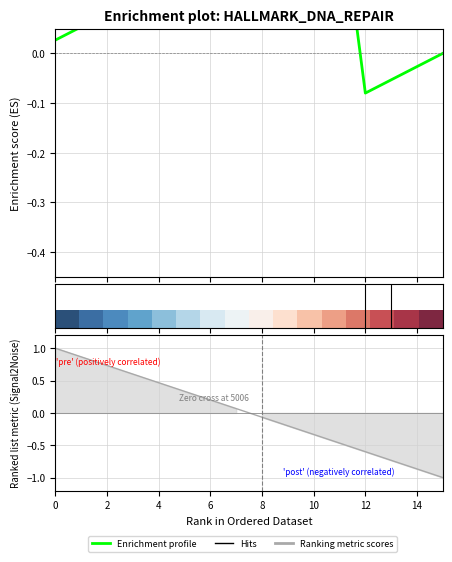

What is the sum of the Enrichment profile values at 12 and 6?

0.3